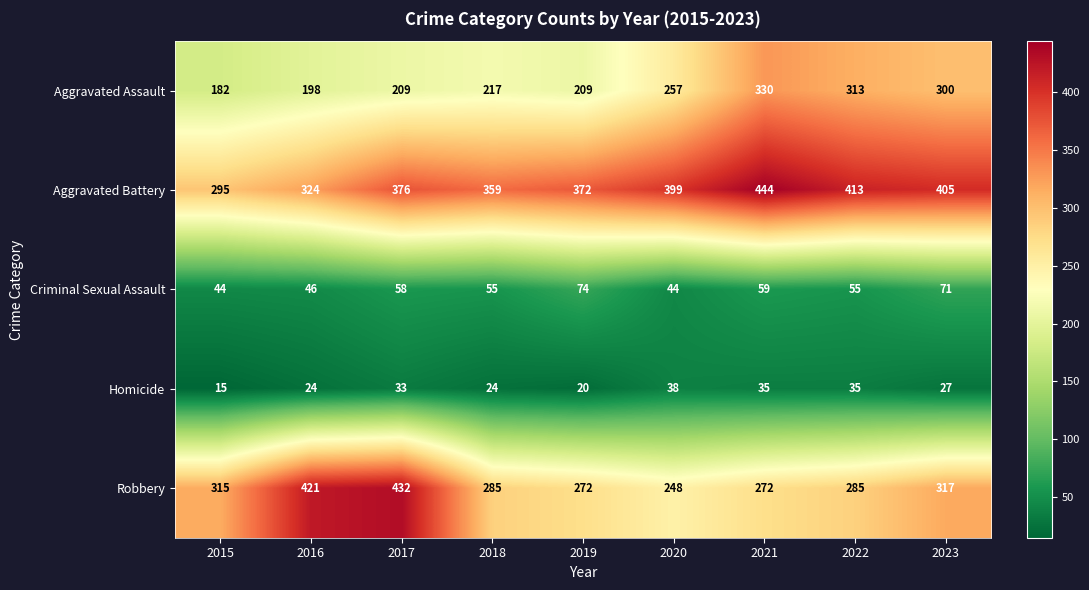

What value does the Aggravated Battery series have at 2016, to the nearest 10?

320